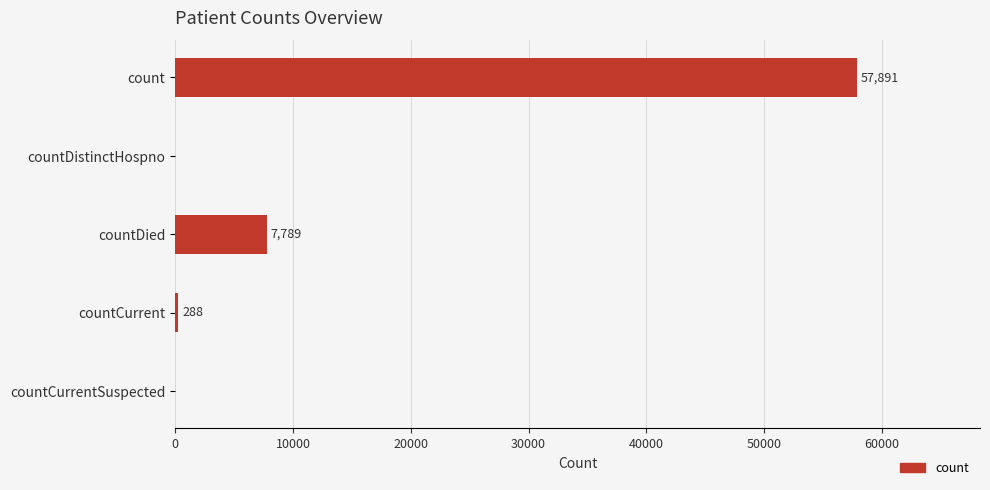

Which label corresponds to the largest value in the chart?

count